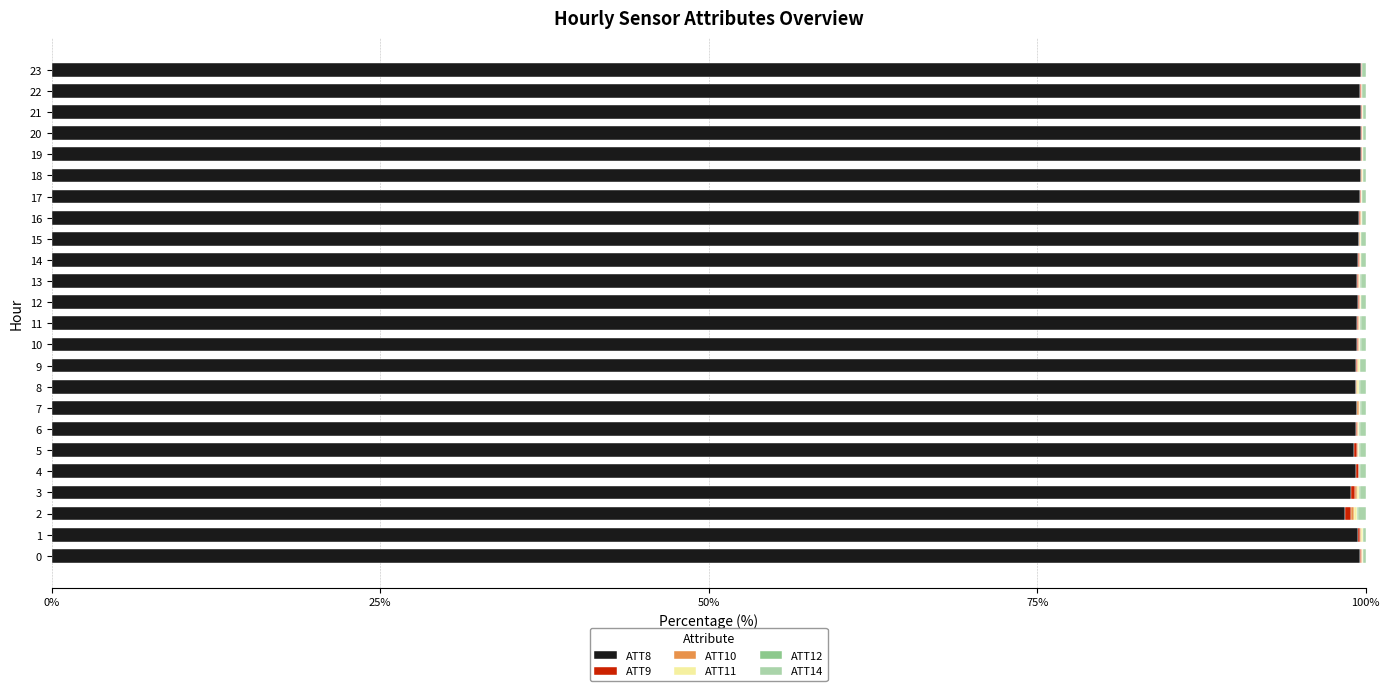

Count the number of data series in this chart.

6